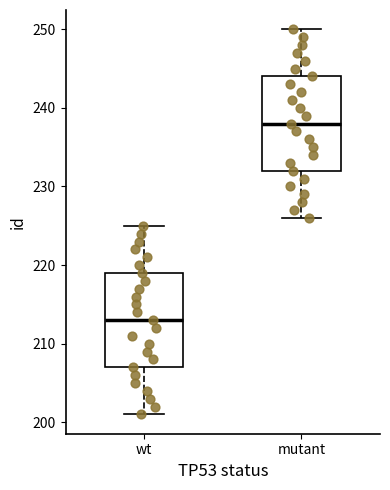

Reading left to right, transcribe this box plot: for each box, give where its median line is, the range the box spans, and where its two whiskers end, as read against the y-axis. The values are not printed on the chart, so give them approximately, as read against the axis.

wt: median 213, box 207 to 219, whiskers 201 to 225
mutant: median 238, box 232 to 244, whiskers 226 to 250